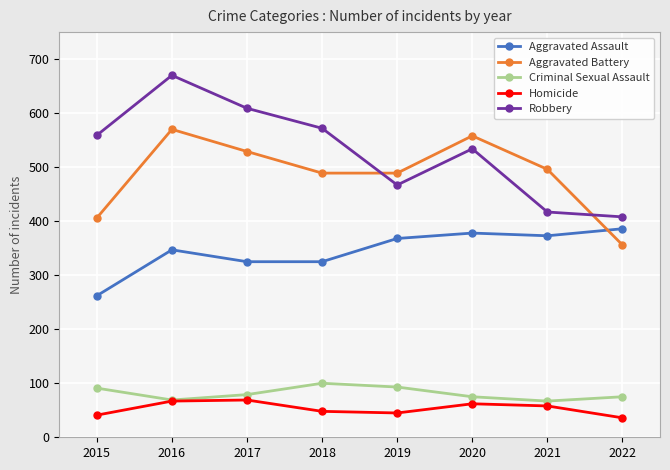

What is the approximate value of Criminal Sexual Assault at 2022?

75